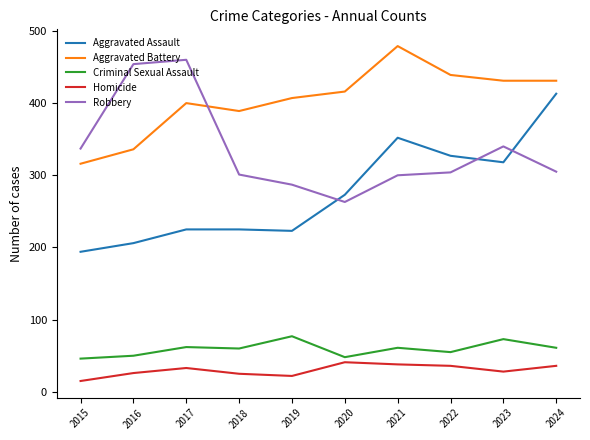

Read the Aggravated Assault value at 2022, to the nearest 5.

325